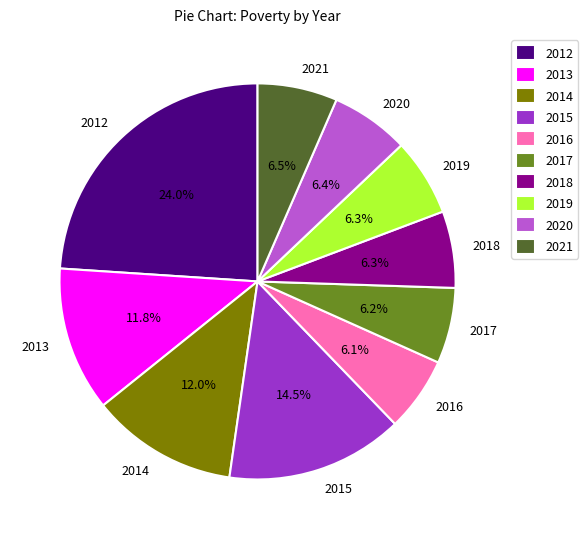

Which category has the biggest portion of the pie?

2012